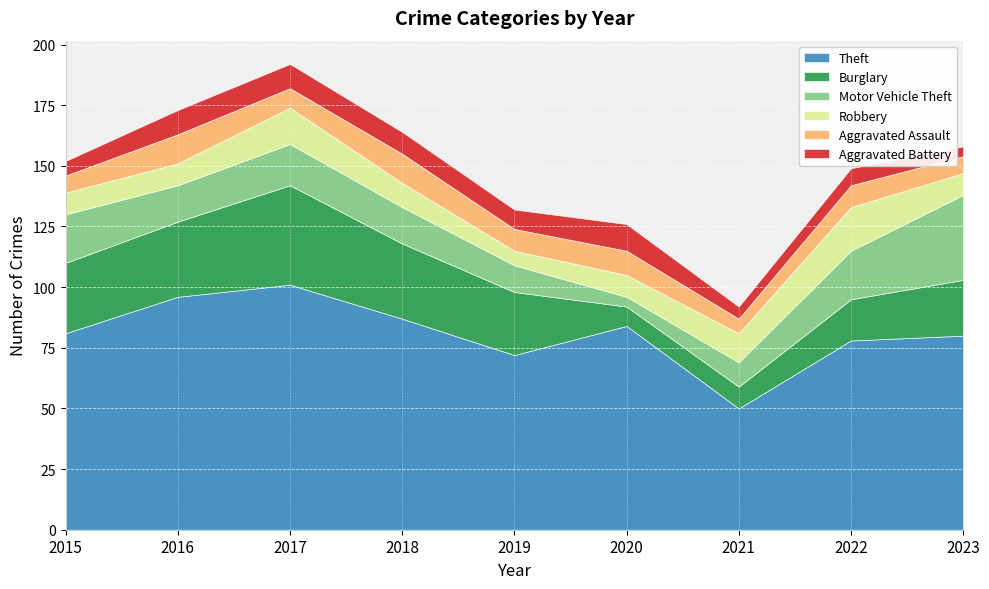

Reading left to right, extract all data points from this chart.

Theft: 2015=81	2016=96	2017=101	2018=87	2019=72	2020=84	2021=50	2022=78	2023=80
Burglary: 2015=29	2016=31	2017=41	2018=31	2019=26	2020=8	2021=9	2022=17	2023=23
Motor Vehicle Theft: 2015=20	2016=15	2017=17	2018=15	2019=11	2020=4	2021=10	2022=20	2023=35
Robbery: 2015=9	2016=9	2017=15	2018=10	2019=6	2020=9	2021=12	2022=18	2023=9
Aggravated Assault: 2015=7	2016=12	2017=8	2018=12	2019=9	2020=10	2021=6	2022=9	2023=7
Aggravated Battery: 2015=6	2016=10	2017=10	2018=9	2019=8	2020=11	2021=5	2022=7	2023=4